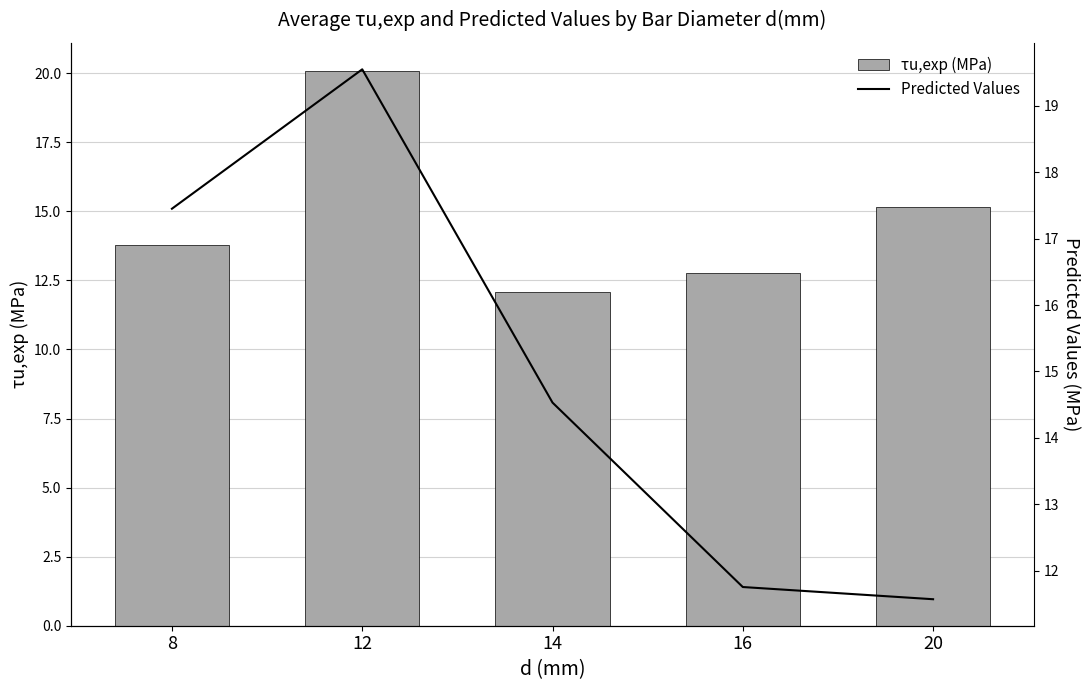

Read the τu,exp (MPa) value at 12.

20.1